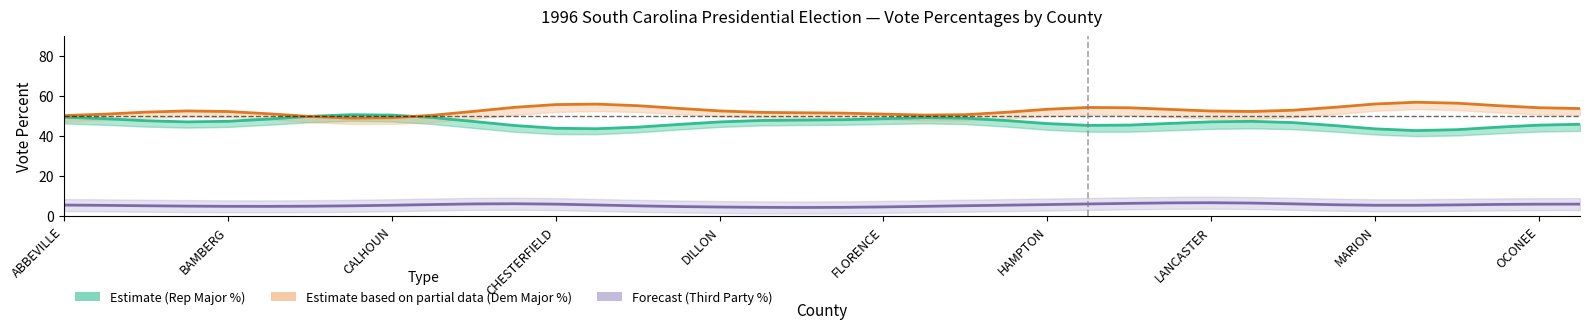

True or false: Estimate based on partial data (Dem Major %) has more than 2 points higher than both neighbors.

True